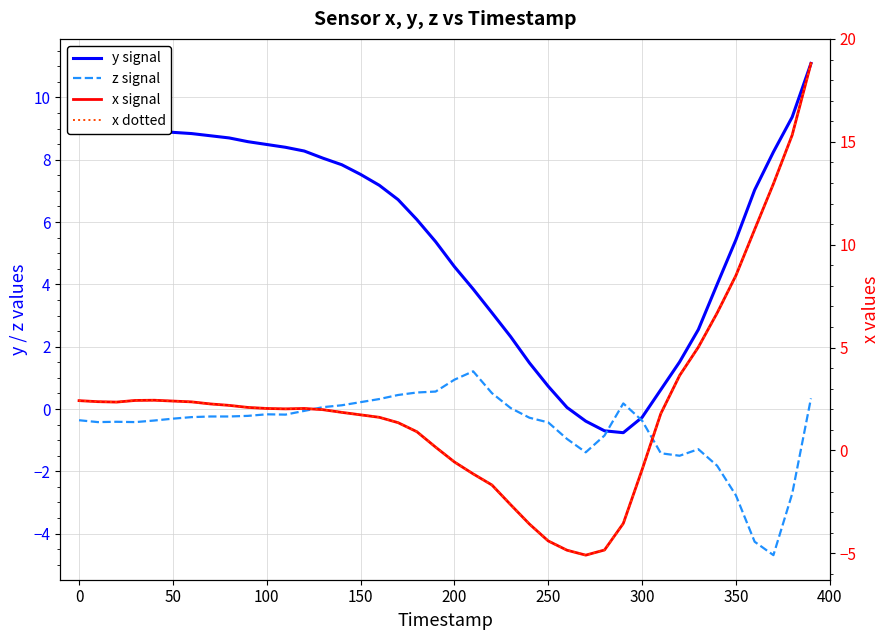

True or false: x signal and x dotted intersect in this chart.

False